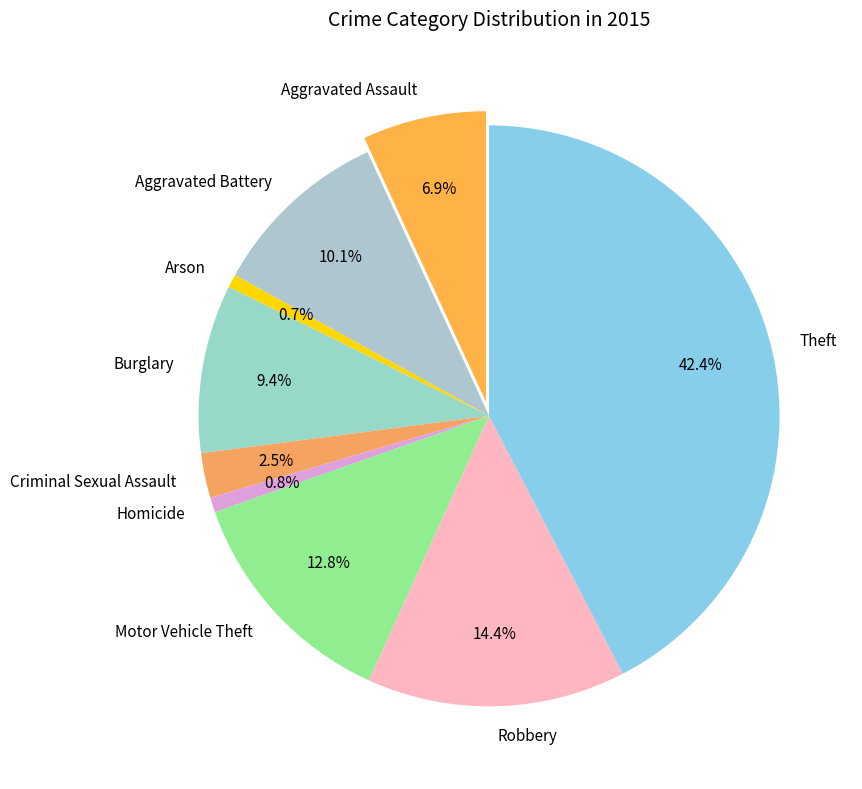

How many segments does this pie chart have?

9